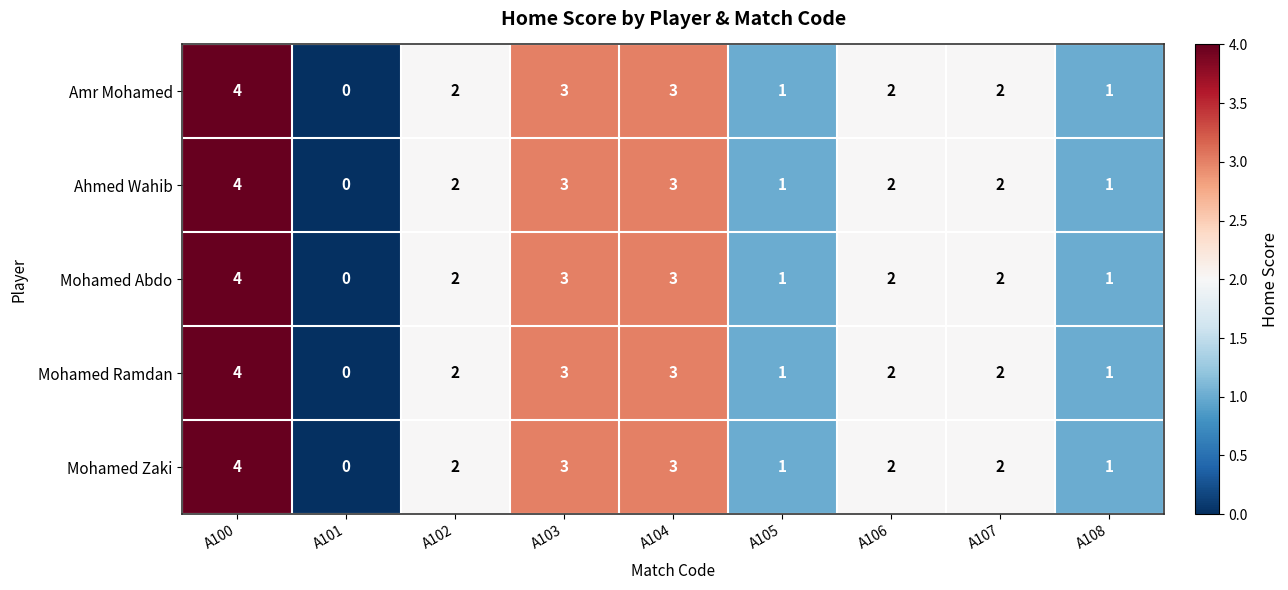

How many categories are shown in the chart?

9